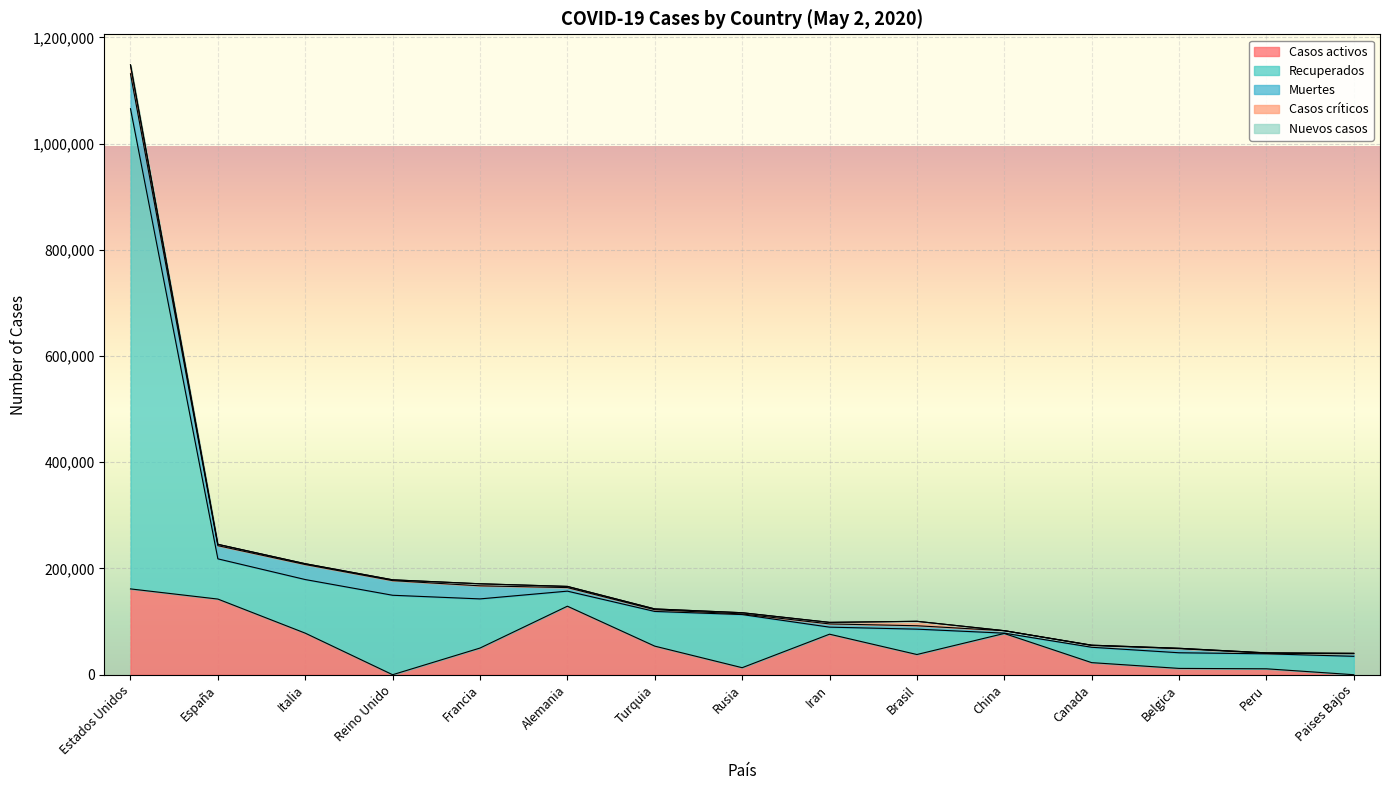

List the labels in order of Nuevos casos value, smallest first.

España, Italia, Reino Unido, Francia, Alemania, Turquia, Rusia, Iran, Canada, Belgica, Peru, Paises Bajos, China, Brasil, Estados Unidos